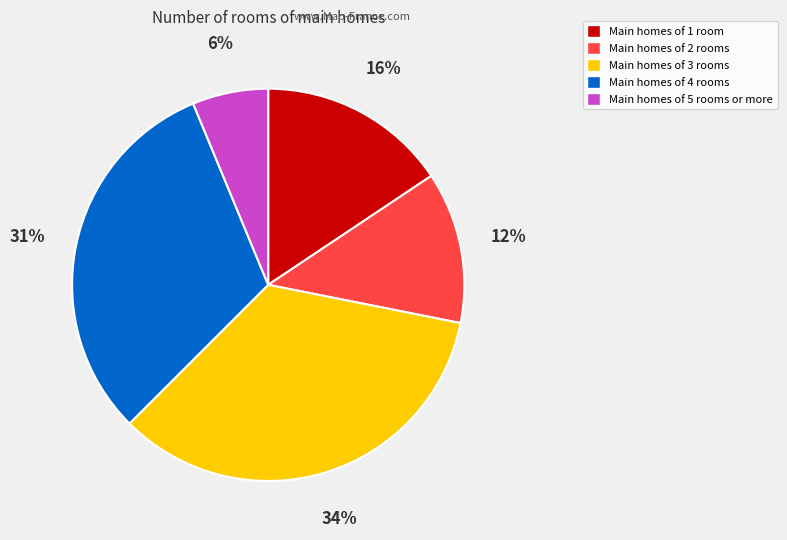

Does any single category account for the majority?

No